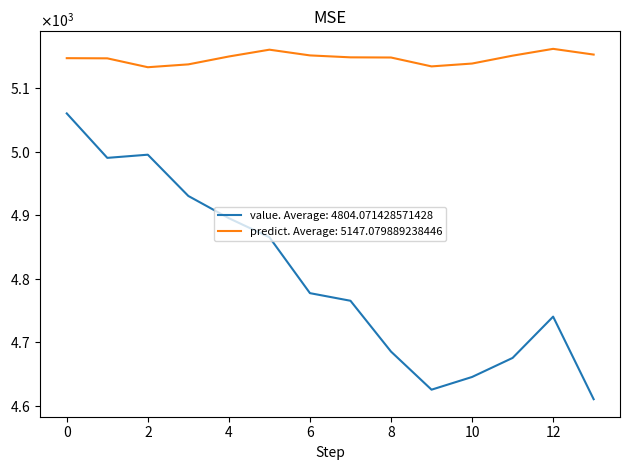

Reading left to right, transcribe all the data shown in this chart.

value: 5060.0	4990.0	4995.0	4930.0	4895.0	4865.0	4777.0	4765.0	4685.0	4625.0	4645.0	4675.0	4740.0	4610.0
predict: 5147.0	5146.7	5132.7	5137.2	5149.6	5160.4	5151.3	5148.3	5148.0	5134.0	5138.5	5150.9	5161.7	5152.6